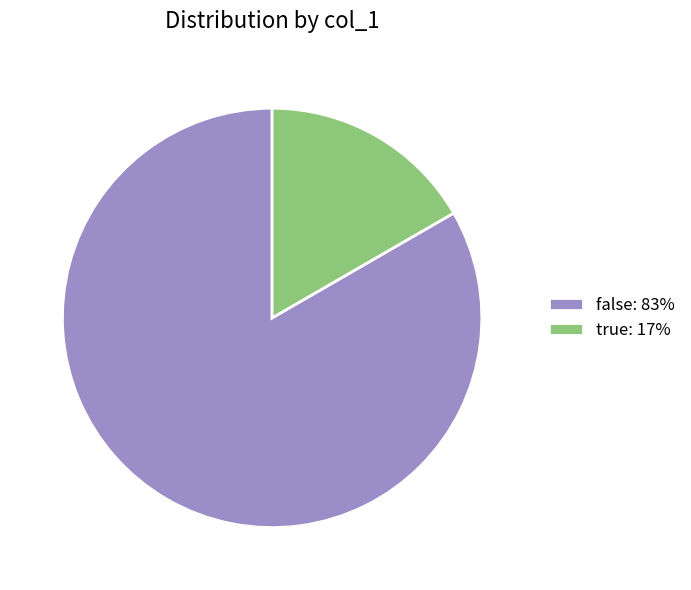

Is the sum of true: 17% and false: 83% greater than half?

Yes